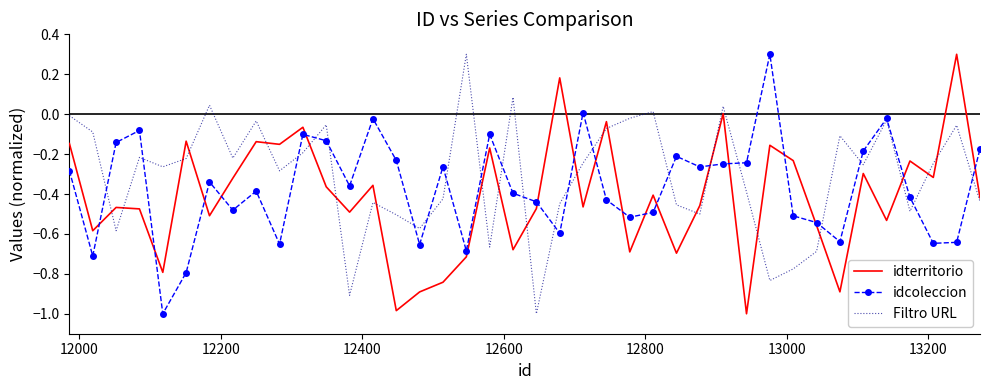

What is the greatest value displayed?

0.3